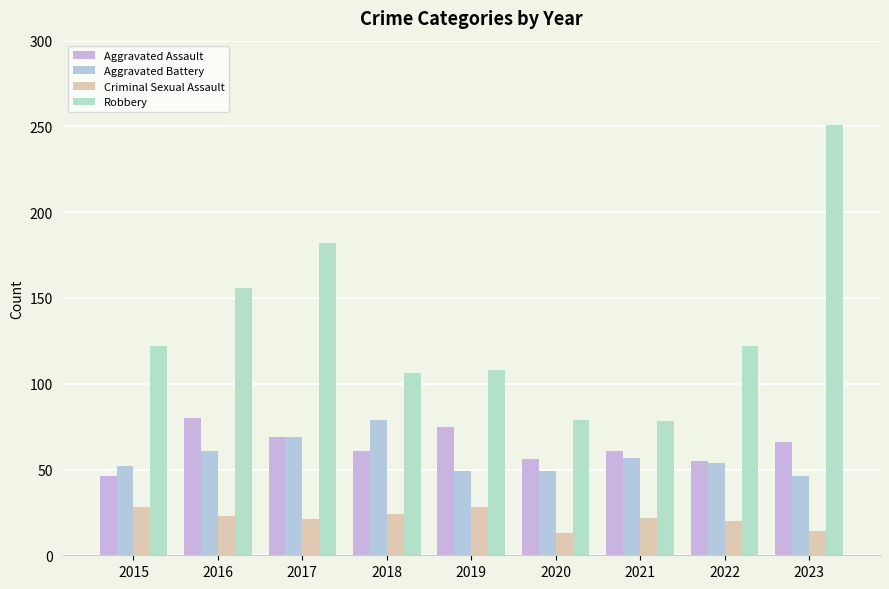

What is the total value across all series at 2021?

218